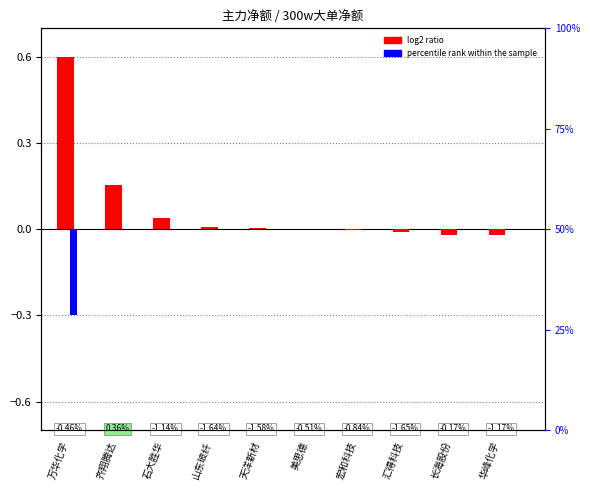

Which series changed the most between 山东玻纤 and 汇得科技?

log2 ratio